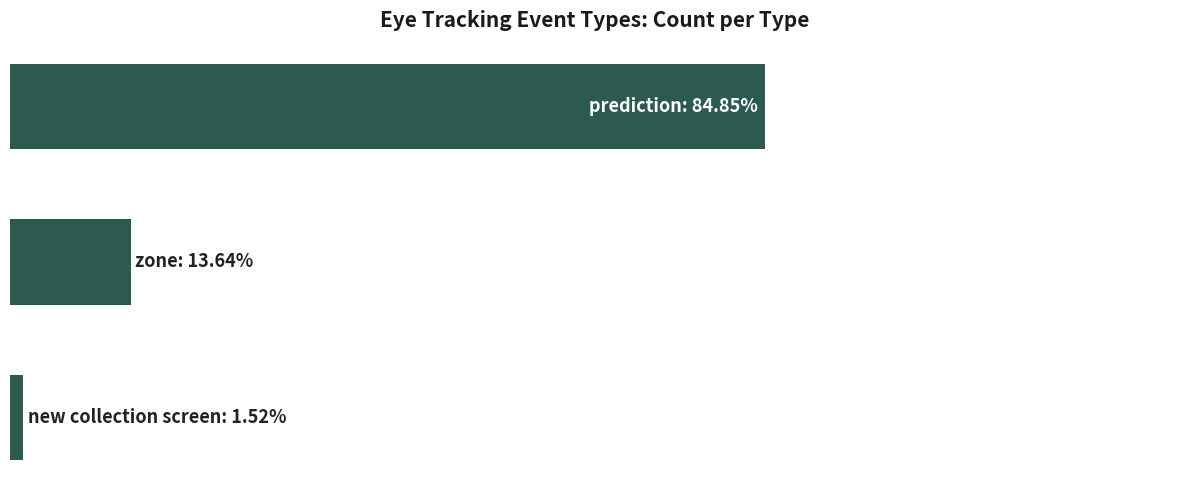

Rank the categories by value from highest to lowest.

0, 1, 2